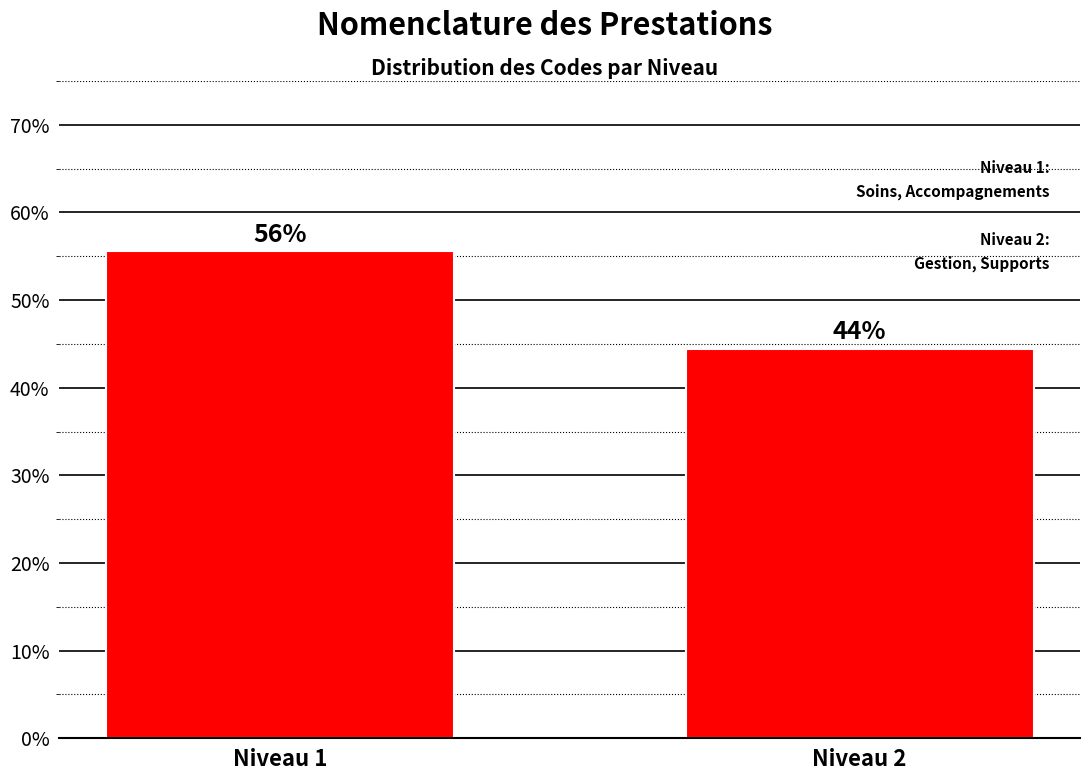

Does the chart contain any negative values?

No